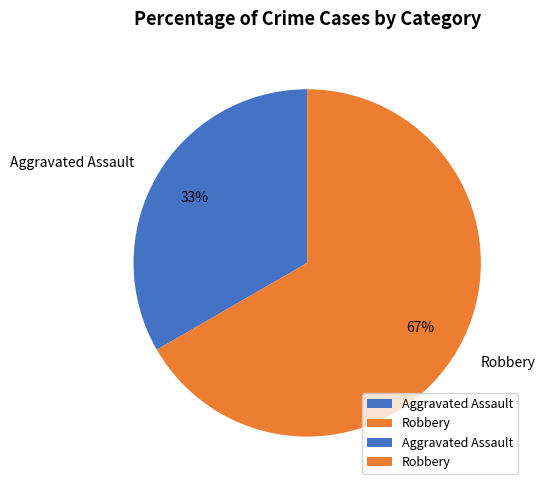

Which slice represents more than half of the pie?

Robbery